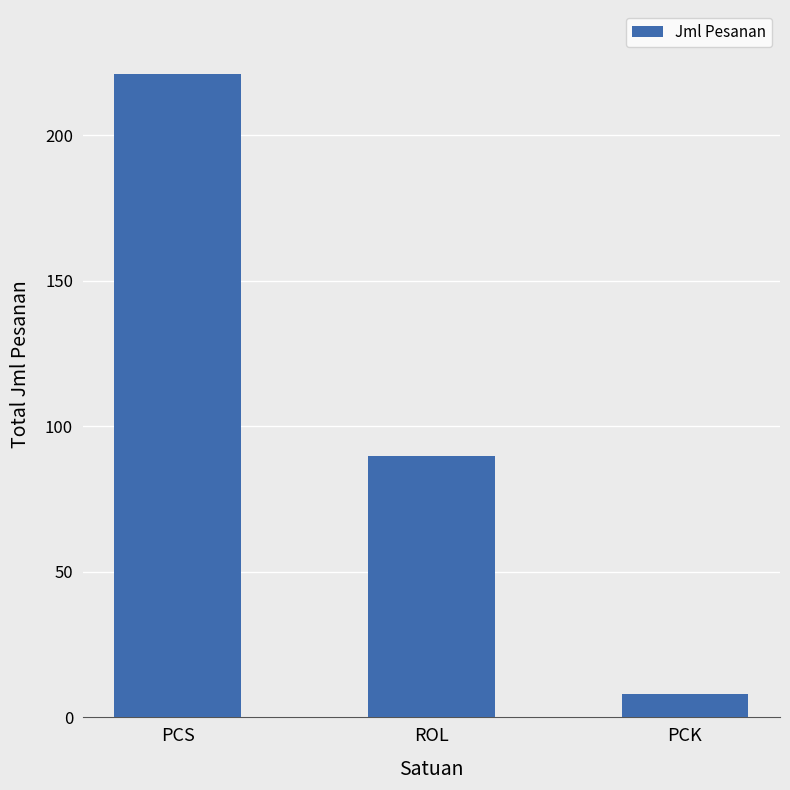

At which category does the chart reach its minimum across all series?

PCK